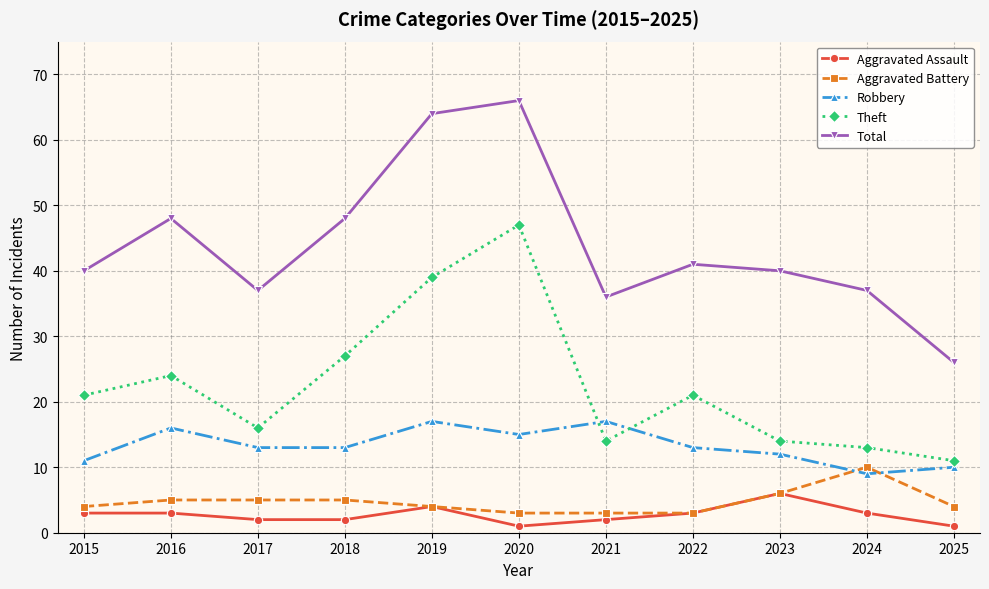

Reading left to right, list all the values displayed in this chart.

Aggravated Assault: 2015=3	2016=3	2017=2	2018=2	2019=4	2020=1	2021=2	2022=3	2023=6	2024=3	2025=1
Aggravated Battery: 2015=4	2016=5	2017=5	2018=5	2019=4	2020=3	2021=3	2022=3	2023=6	2024=10	2025=4
Robbery: 2015=11	2016=16	2017=13	2018=13	2019=17	2020=15	2021=17	2022=13	2023=12	2024=9	2025=10
Theft: 2015=21	2016=24	2017=16	2018=27	2019=39	2020=47	2021=14	2022=21	2023=14	2024=13	2025=11
Total: 2015=40	2016=48	2017=37	2018=48	2019=64	2020=66	2021=36	2022=41	2023=40	2024=37	2025=26